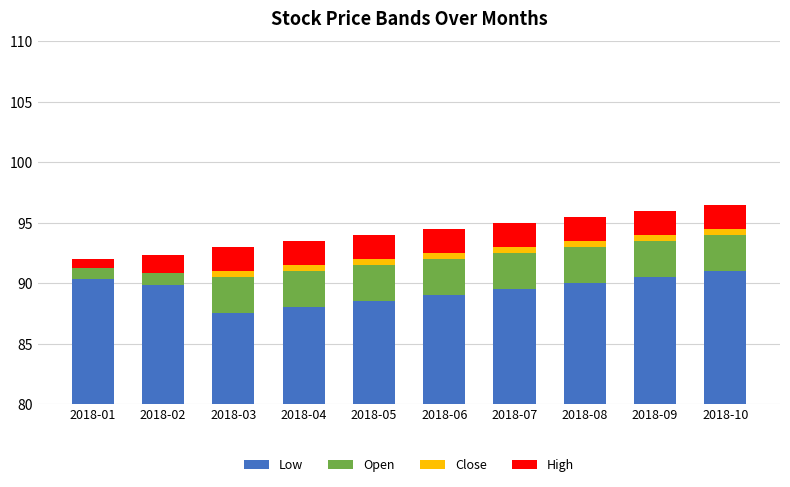

The Open series shows 3.0 at 2018-10. True or false?

True